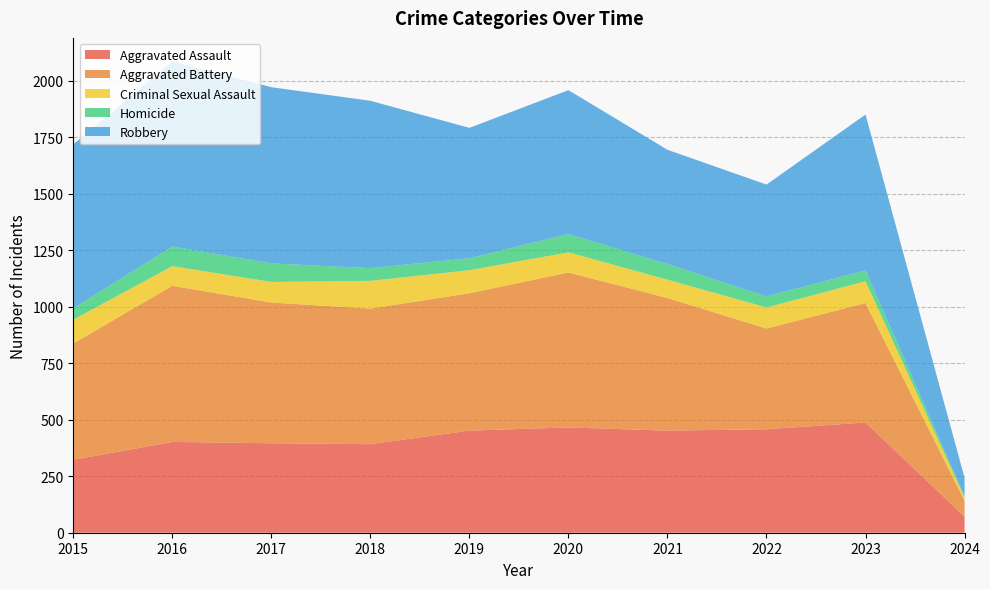

Reading left to right, extract all data points from this chart.

Aggravated Assault: 323	402	396	392	452	466	452	458	488	71
Aggravated Battery: 515	691	623	600	608	686	587	446	529	71
Criminal Sexual Assault: 105	87	91	123	102	89	81	93	96	14
Homicide: 50	87	82	56	53	81	69	49	48	5
Robbery: 726	819	780	741	577	637	506	495	690	82